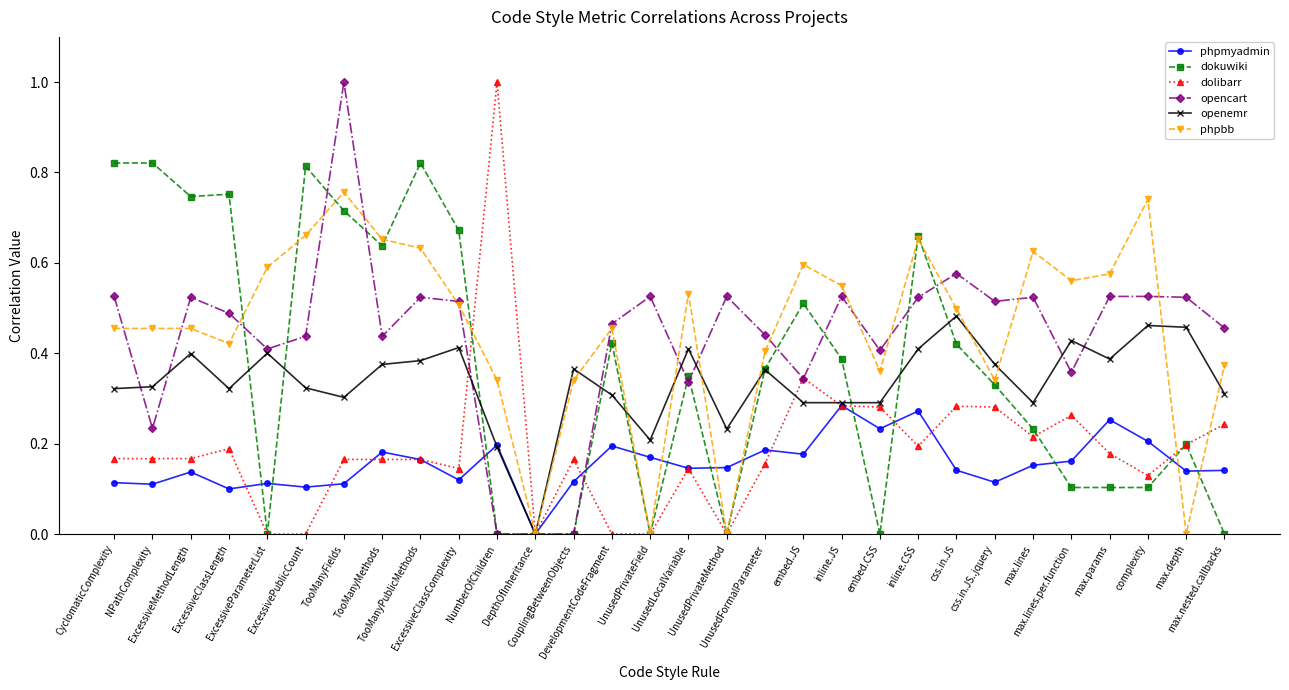

True or false: dolibarr has more than 1 points higher than both neighbors.

True